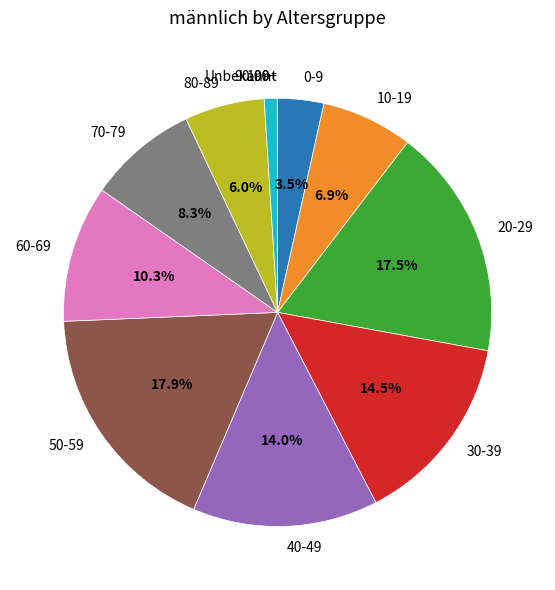

To the nearest percent, what percentage of the pie is 60-69?

10%